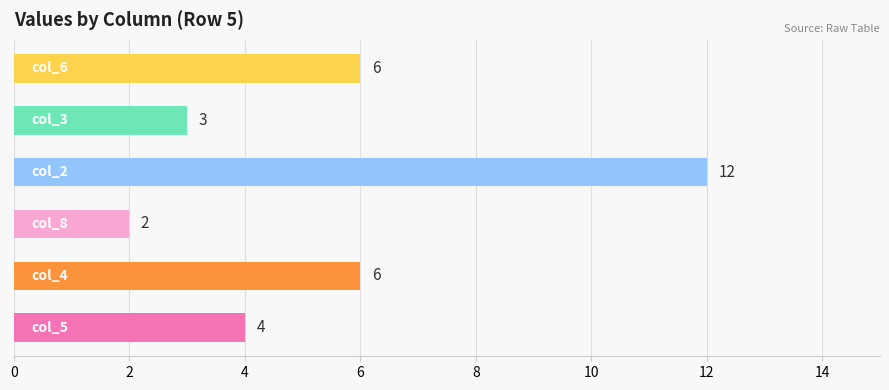

What is the average value?

6